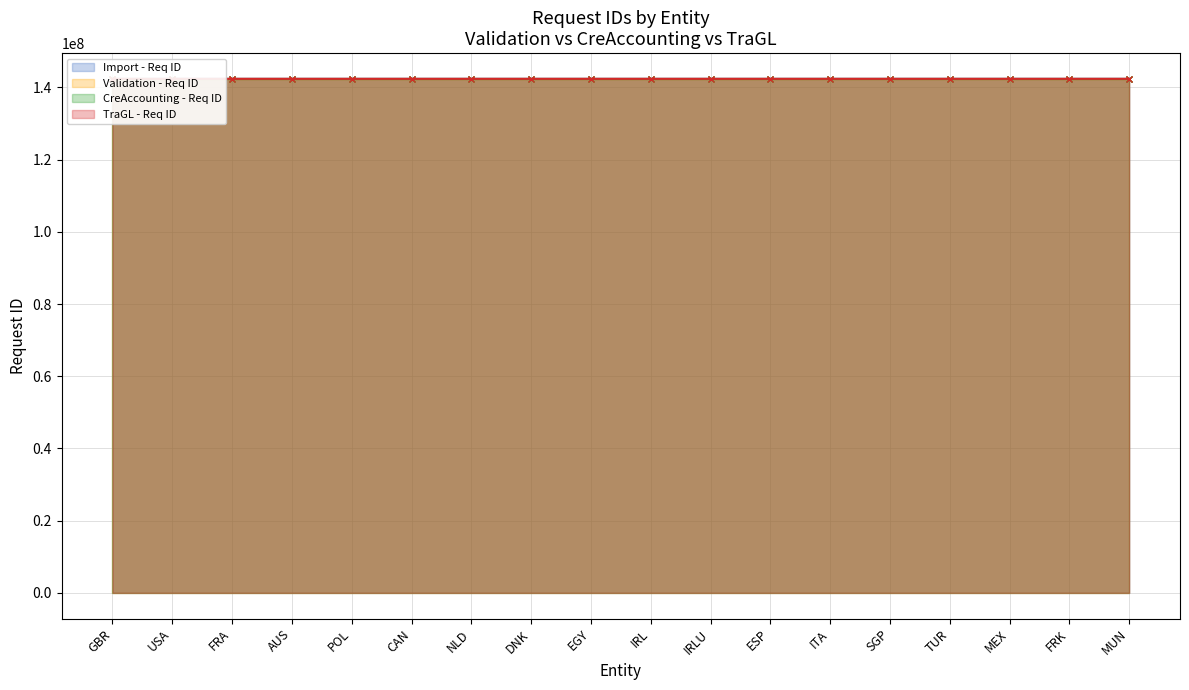

What is the value of the CreAccounting - Req ID point at the 10th from the left?

142362936